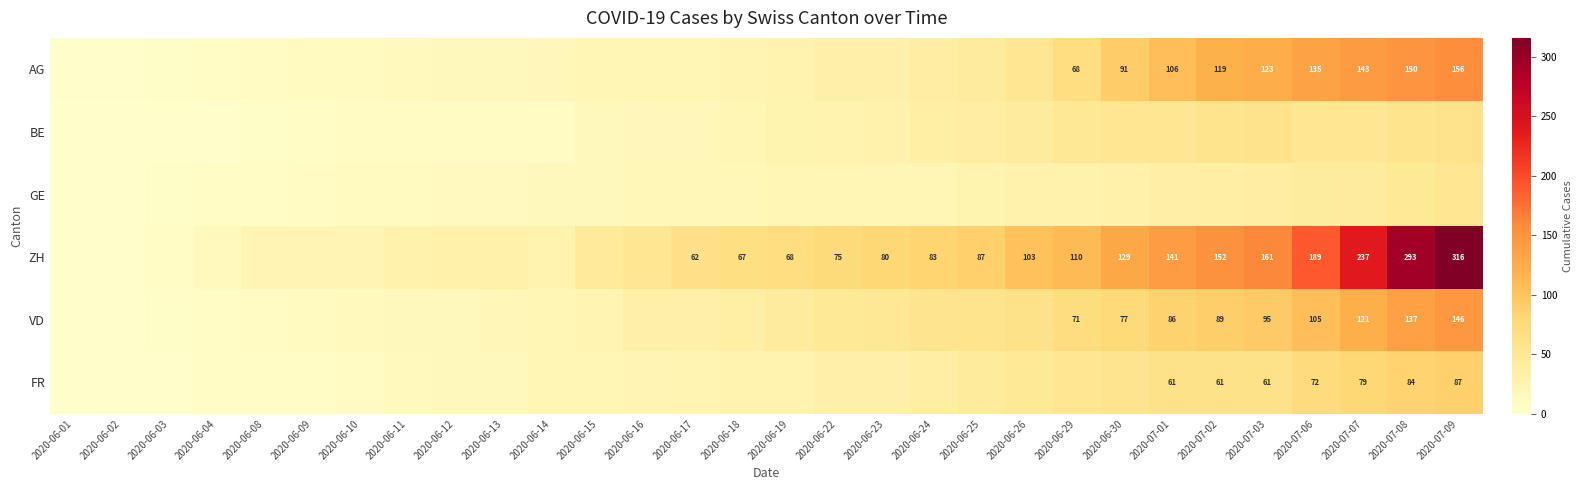

How many values in the BE series are below 25?

15